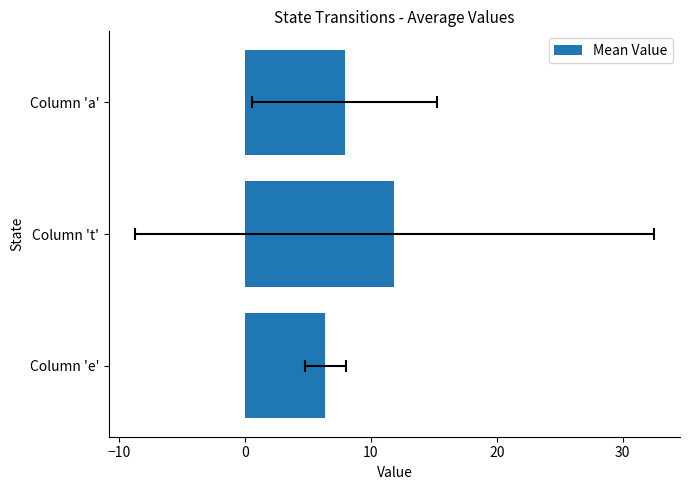

How many values exceed 7?

2